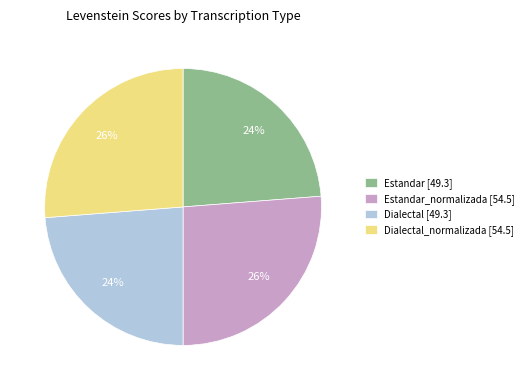

To the nearest percent, what percentage of the pie is Estandar [49.3]?

24%